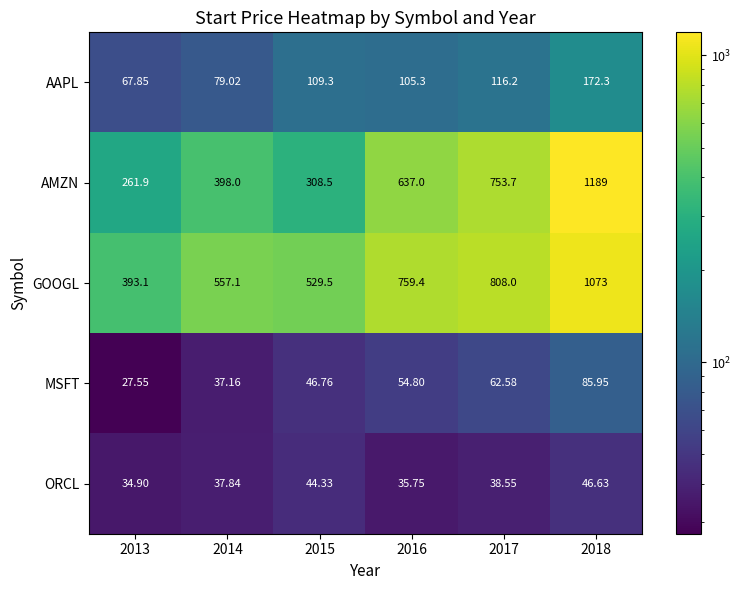

Is the value of AAPL at 2015 greater than the value of MSFT at 2013?

Yes